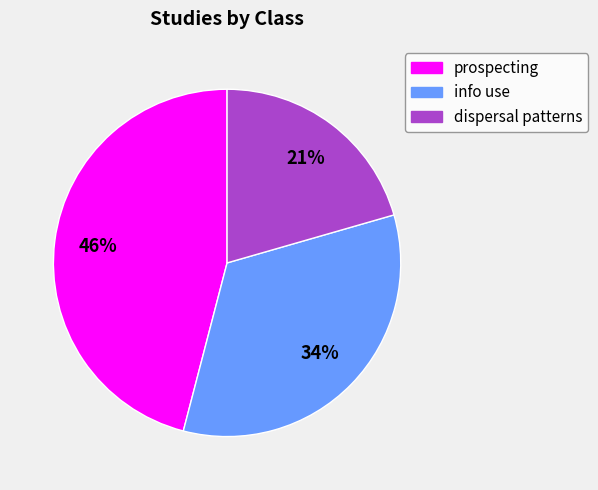

Which has a higher value, info use or dispersal patterns?

info use